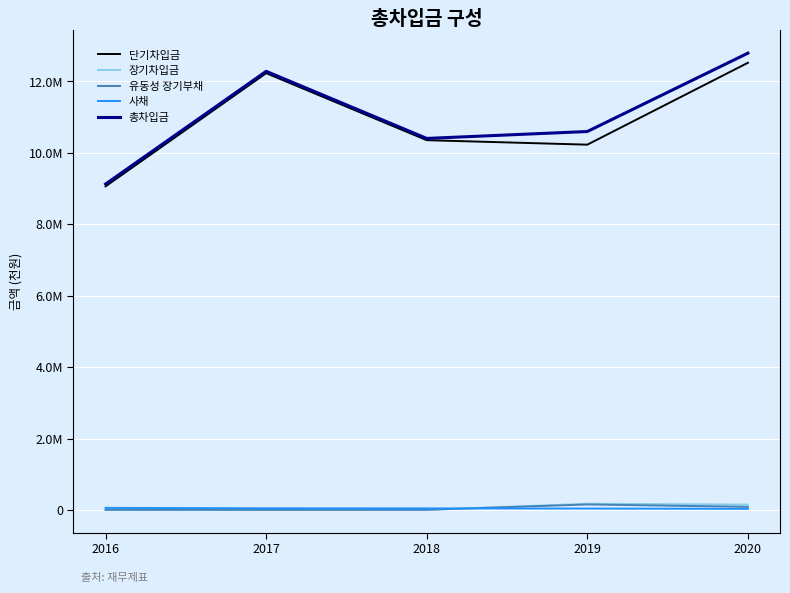

Does the chart display data point markers on the line(s)?

No